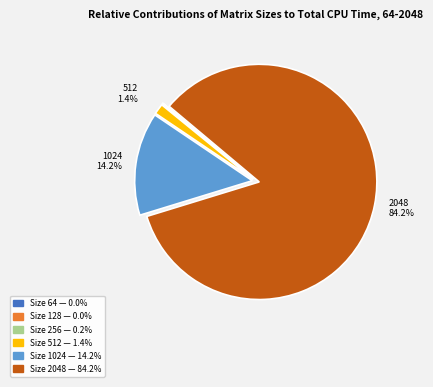

Is there a majority slice in this chart?

Yes